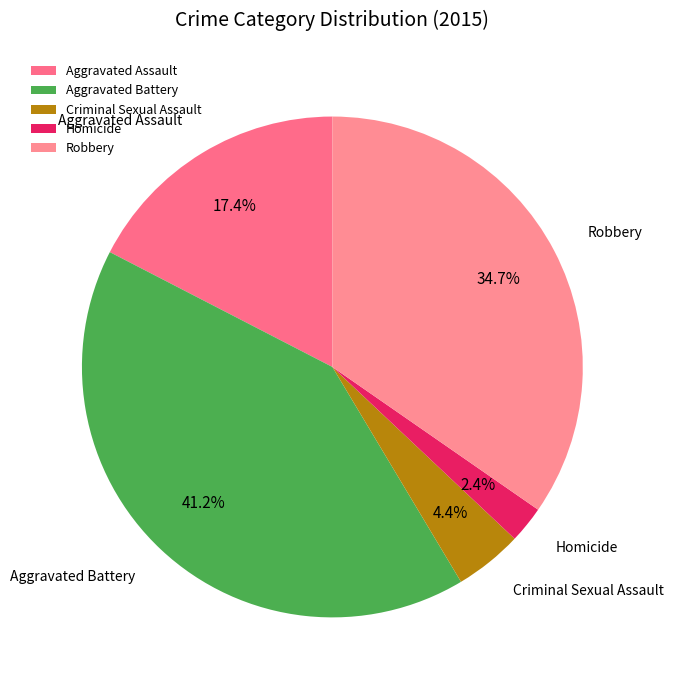

Which slice is the largest?

Aggravated Battery